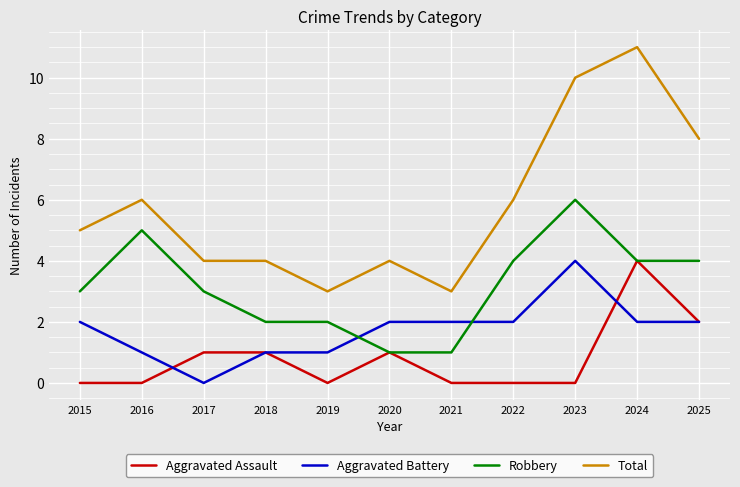

What is the lowest value of the Robbery series?

1